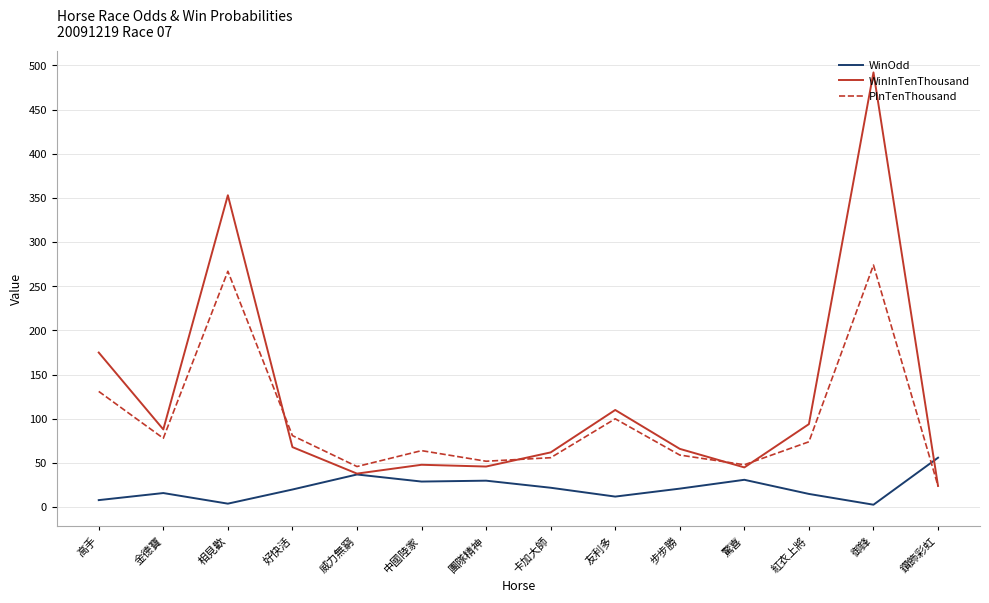

At which category does the chart reach its peak across all series?

御鋒